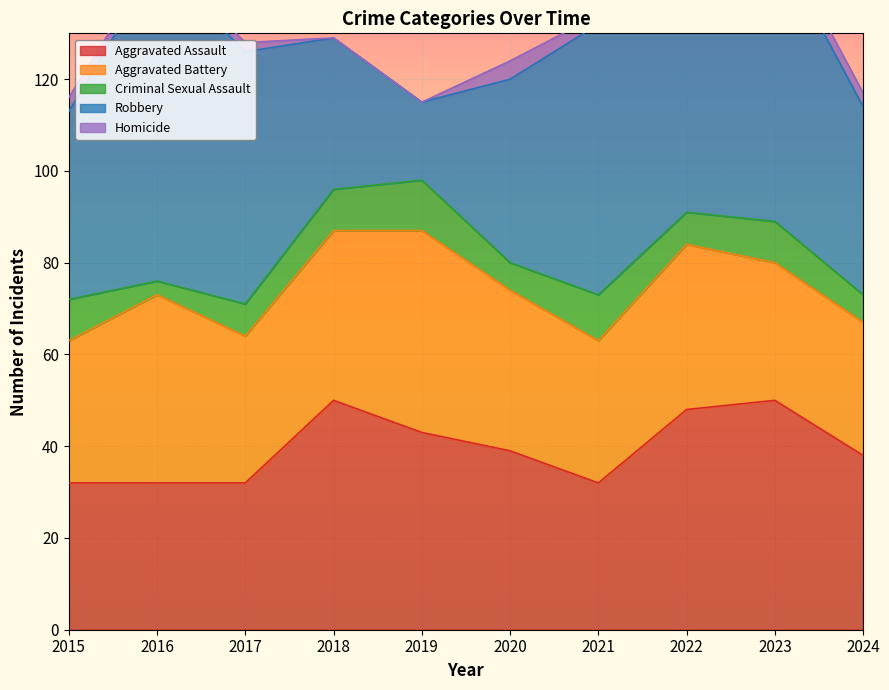

How many times do Aggravated Assault and Aggravated Battery cross each other?

3